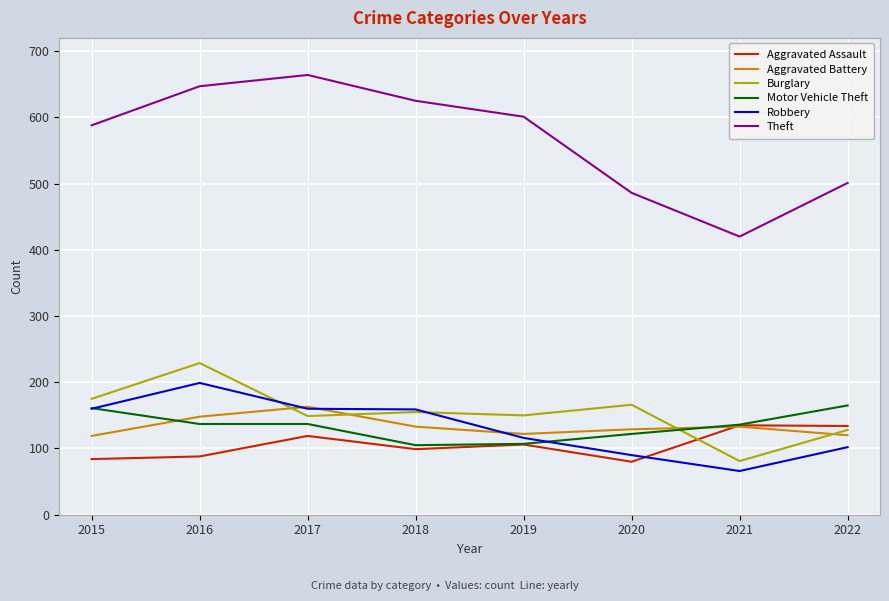

At which category is the sum across all series the highest?

2016